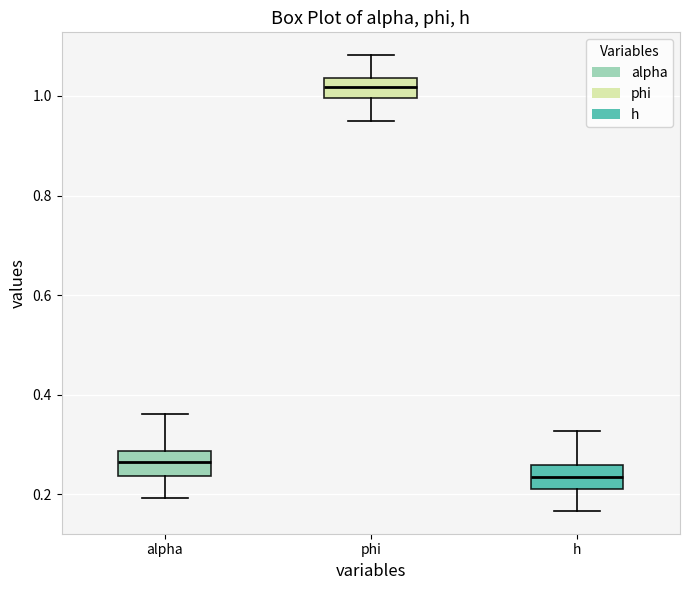

Reading left to right, transcribe this box plot: for each box, give where its median line is, the range the box spans, and where its two whiskers end, as read against the y-axis. The values are not printed on the chart, so give them approximately, as read against the axis.

alpha: median 0.26, box 0.24 to 0.28, whiskers 0.20 to 0.36
phi: median 1.02, box 1.00 to 1.04, whiskers 0.96 to 1.08
h: median 0.24, box 0.22 to 0.26, whiskers 0.16 to 0.32